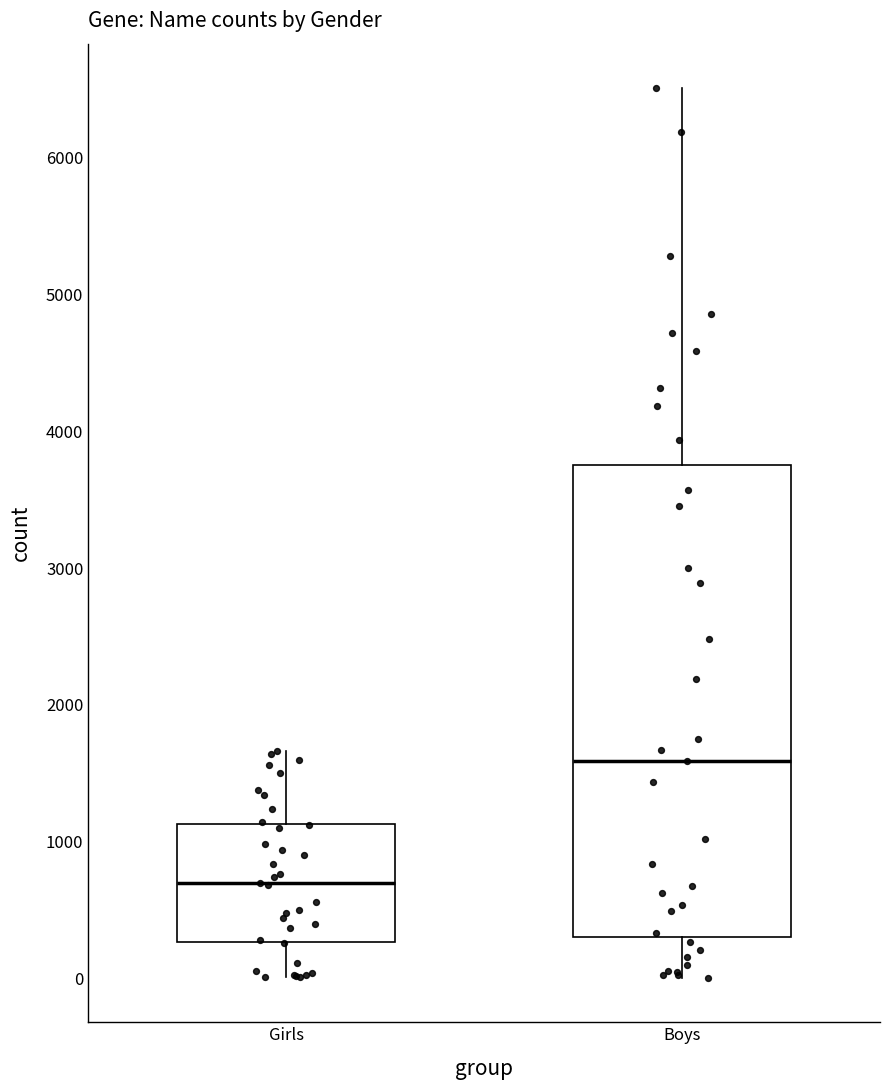

Which box's median line is the lowest?

Girls